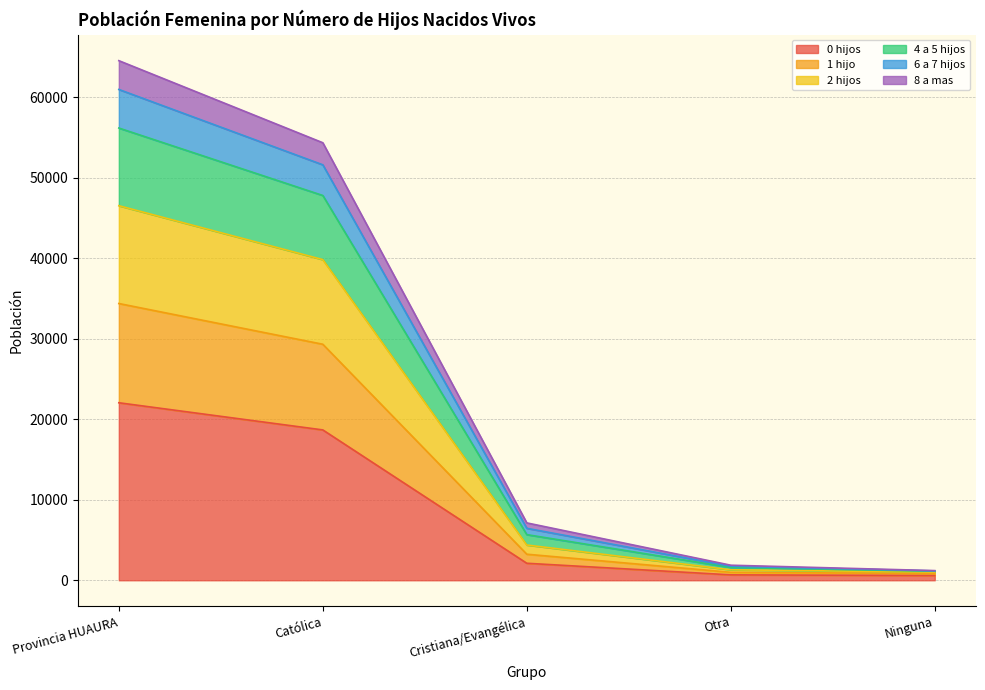

What are all the series names shown in the legend?

0 hijos, 1 hijo, 2 hijos, 4 a 5 hijos, 6 a 7 hijos, 8 a mas